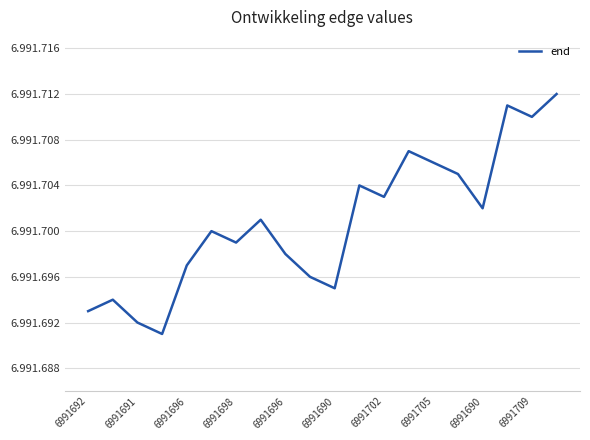

Does the chart have visible grid lines?

Yes